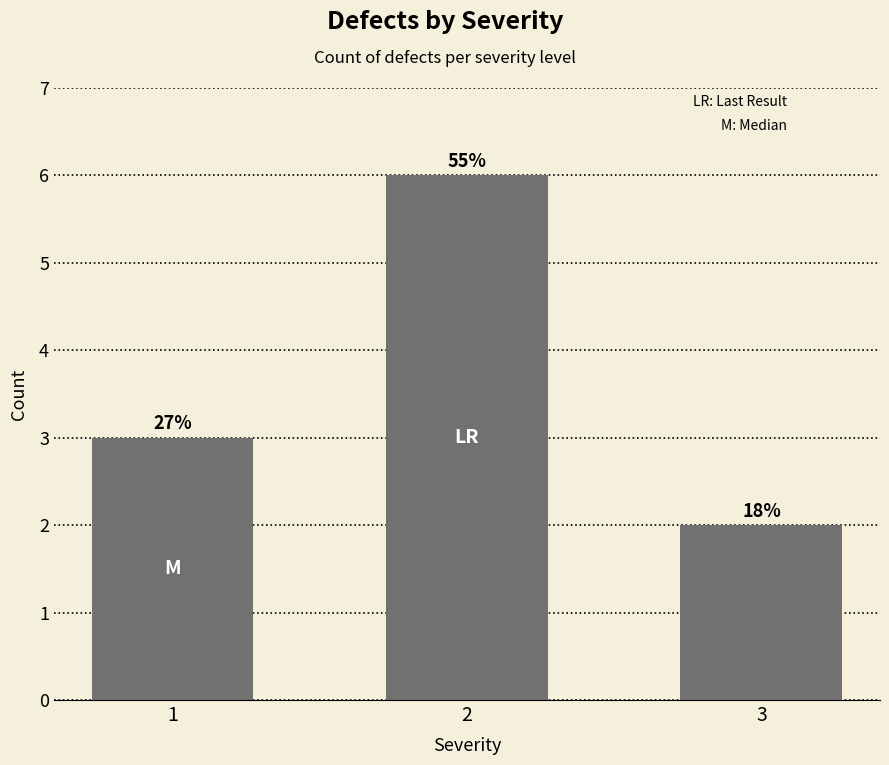

List the labels in order of value, smallest first.

3, 1, 2